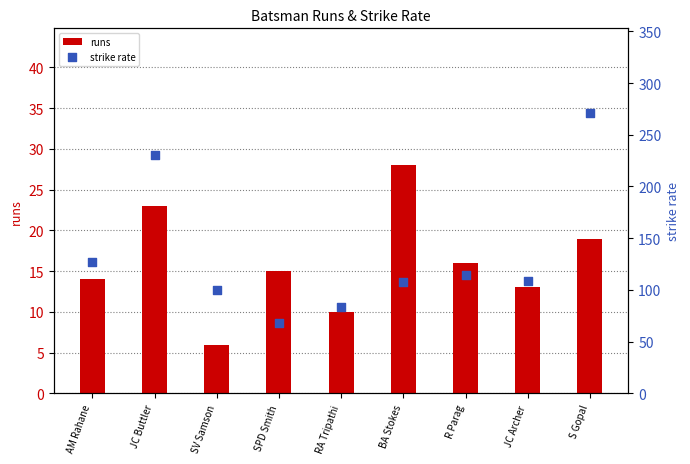

At which category is the sum across all series the highest?

S Gopal